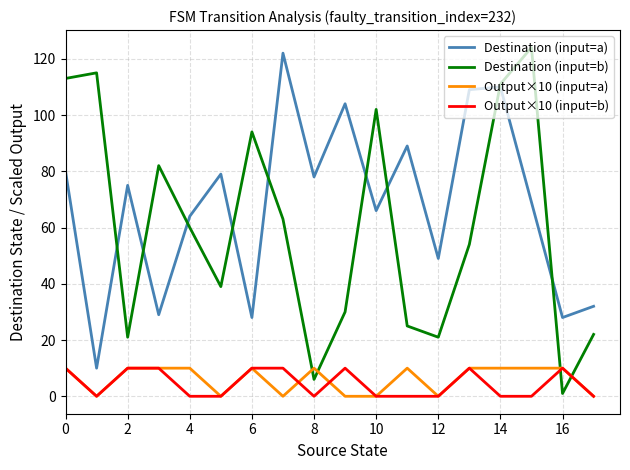

Which series has the largest total across all categories?

Destination (input=a)